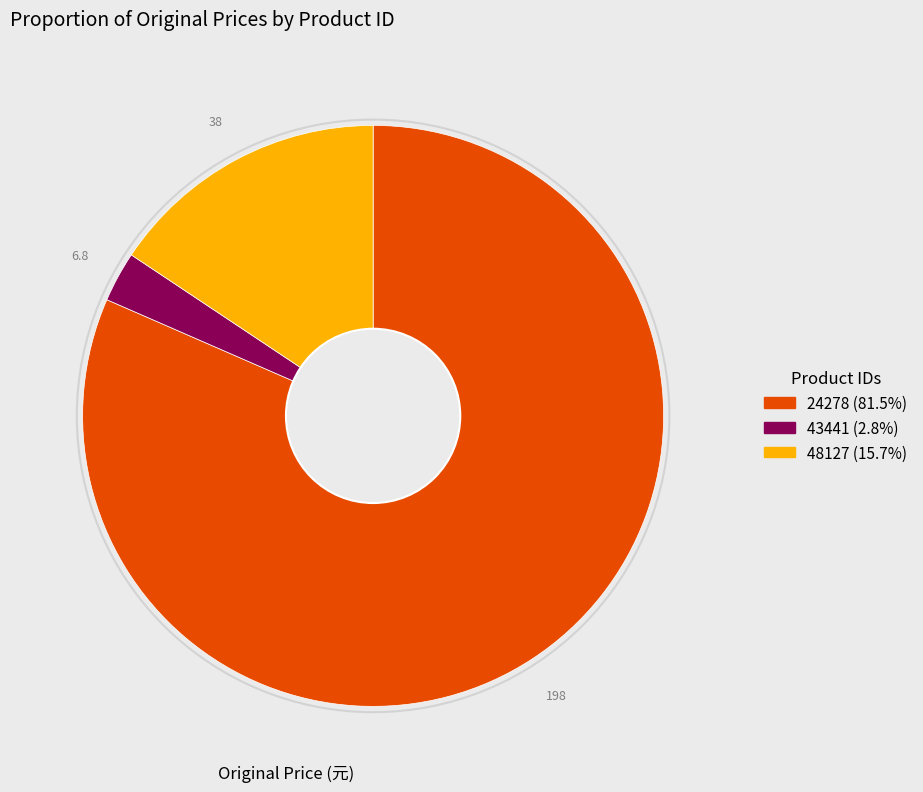

How many segments does this pie chart have?

3